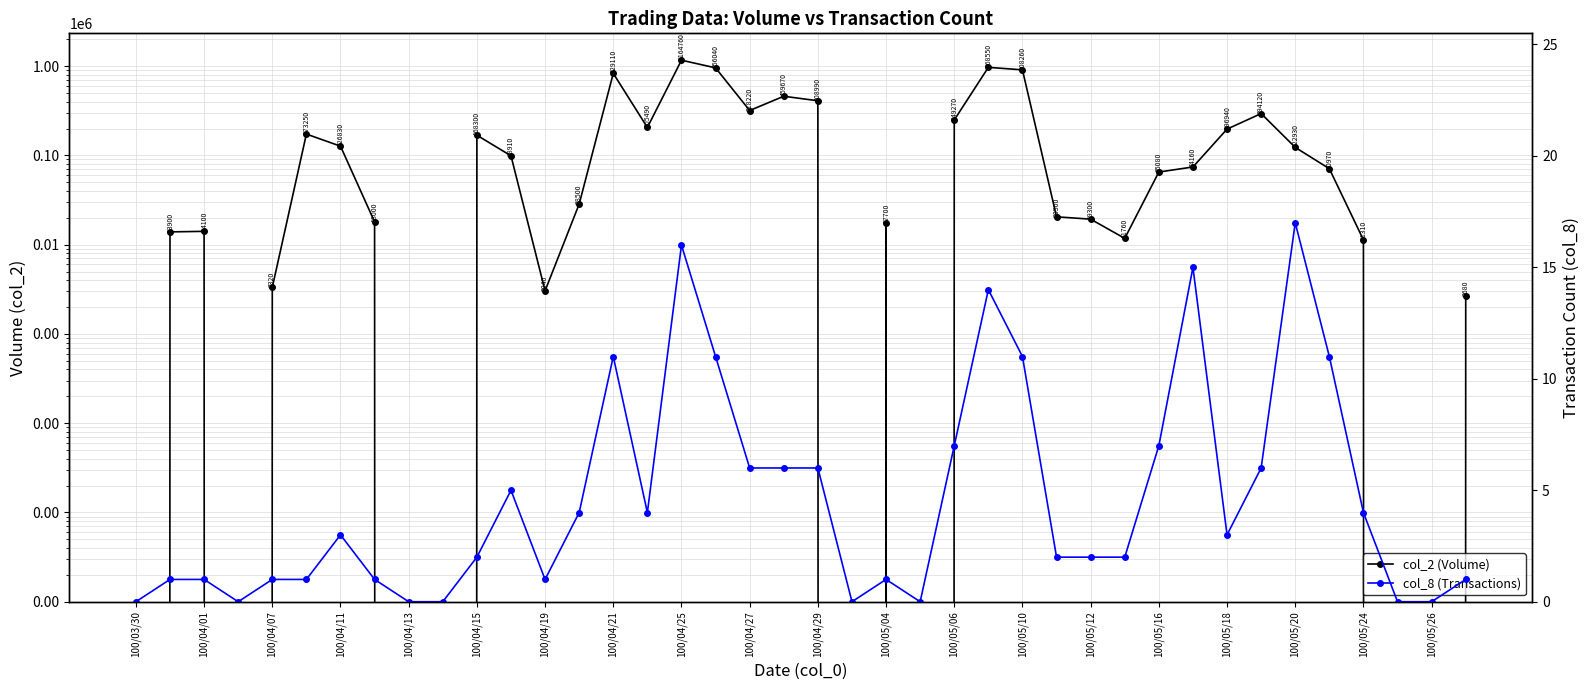

Which category has the lowest value in the col_2 (Volume) series?

100/03/30